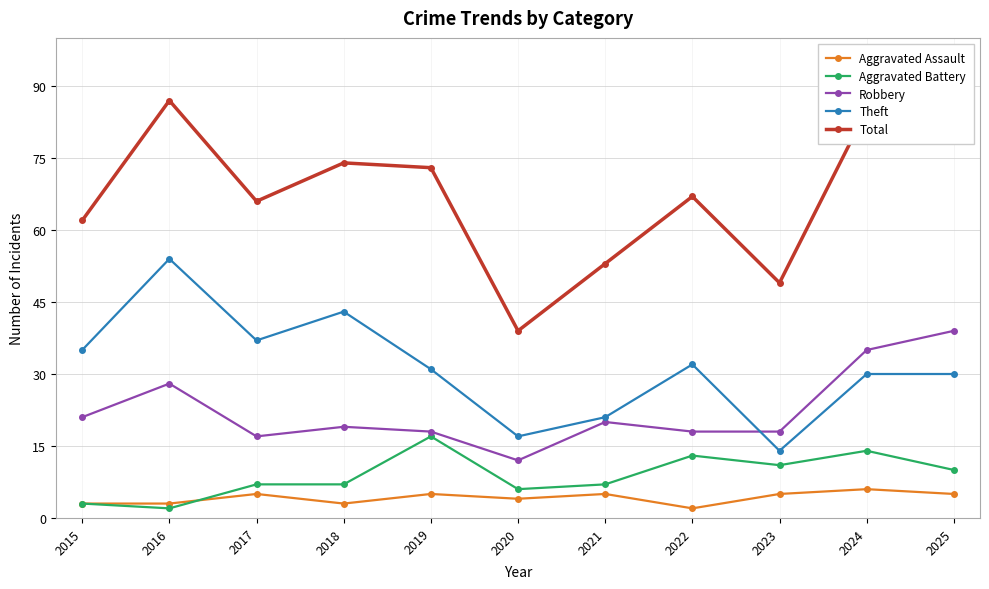

What is the total value across all series at 2025?

169